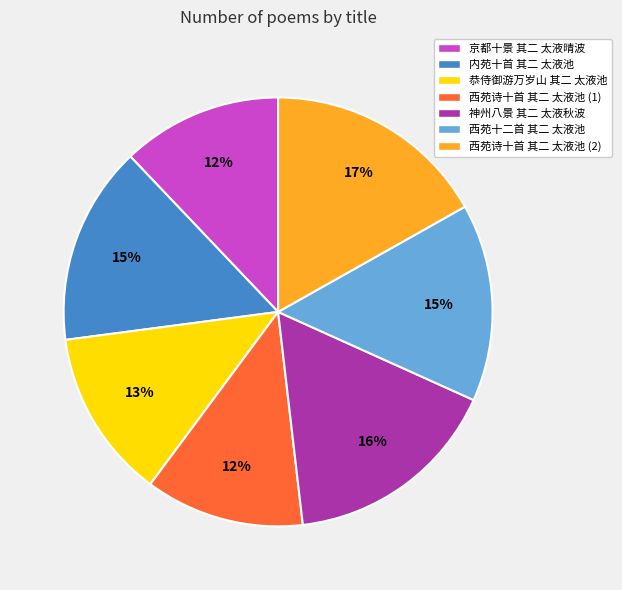

To the nearest percent, what percentage of the pie is 西苑十二首 其二 太液池?

15%